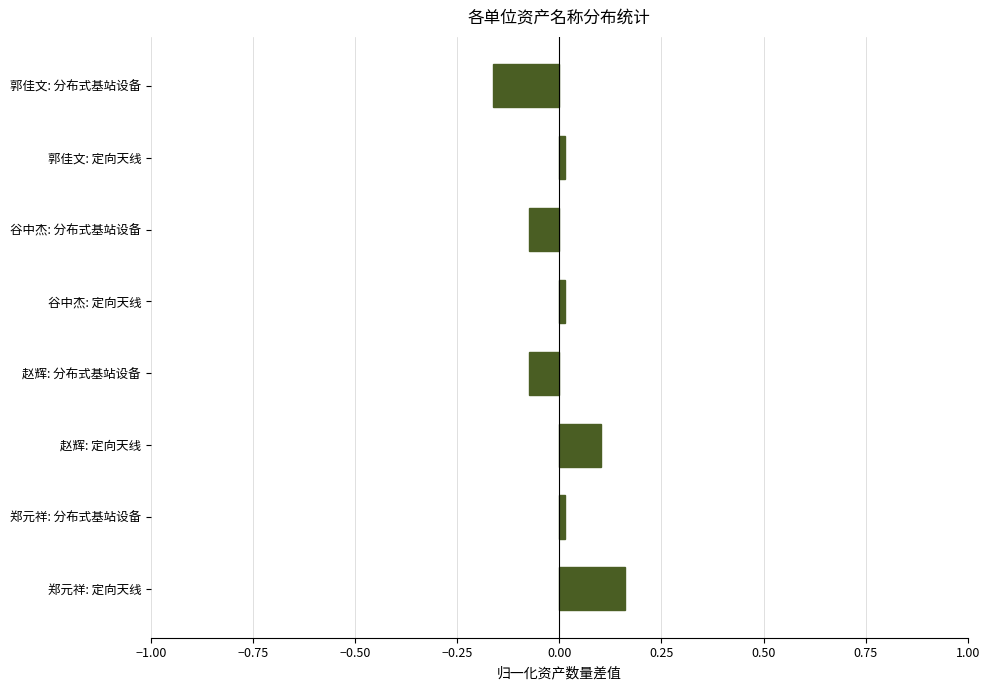

Between 郭佳文: 分布式基站设备 and 赵辉: 定向天线, which is larger?

赵辉: 定向天线